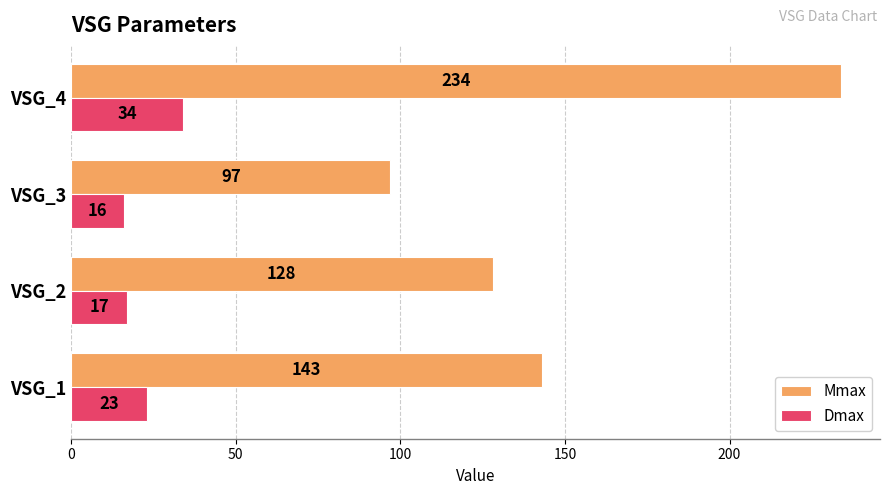

Where is Mmax nearest to the value 165?

VSG_1